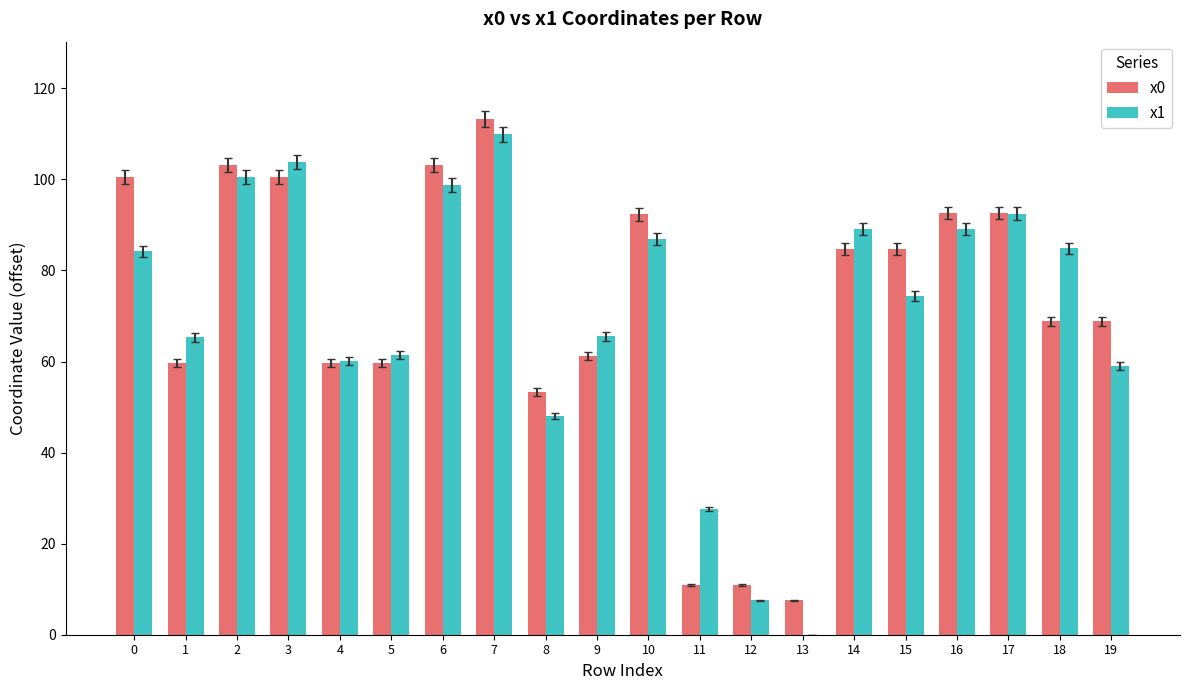

What is the greatest value displayed?

113.3